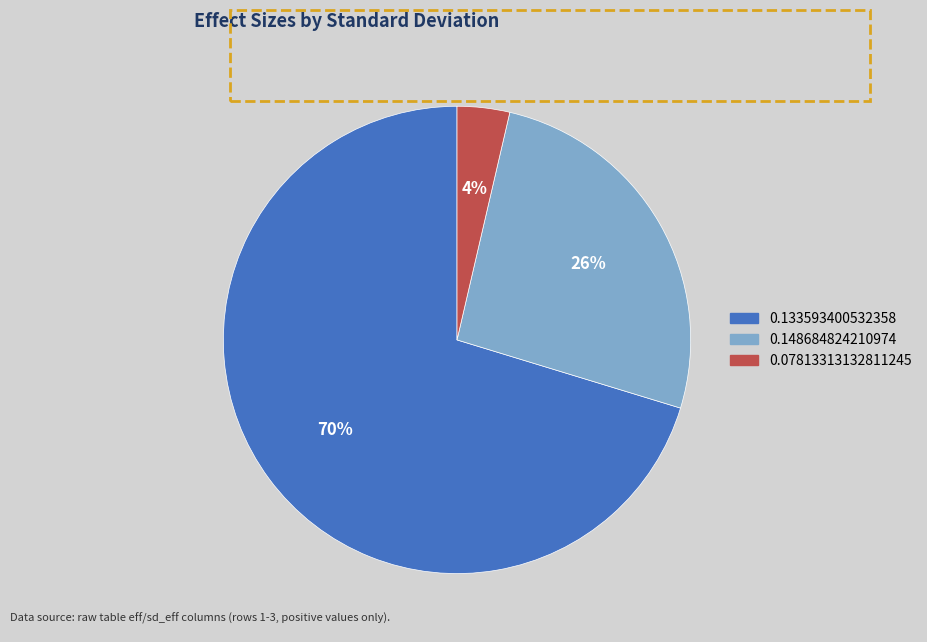

True or false: 0.148684824210974 accounts for 21% of the total.

False